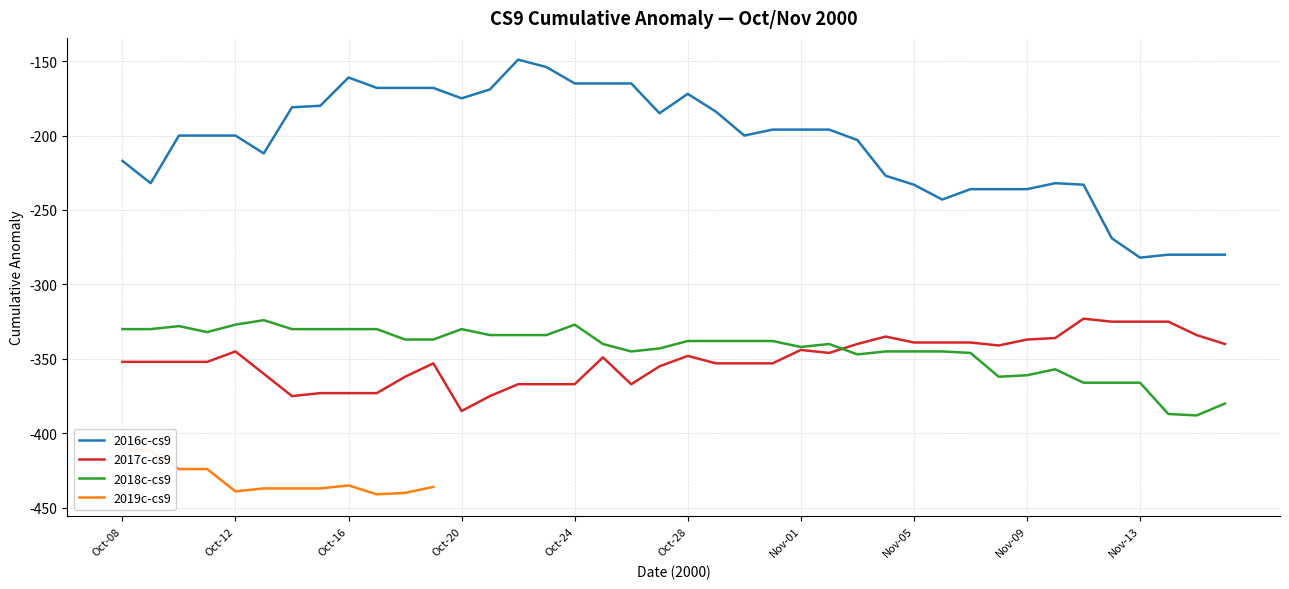

True or false: 2018c-cs9 and 2016c-cs9 cross at least once.

False